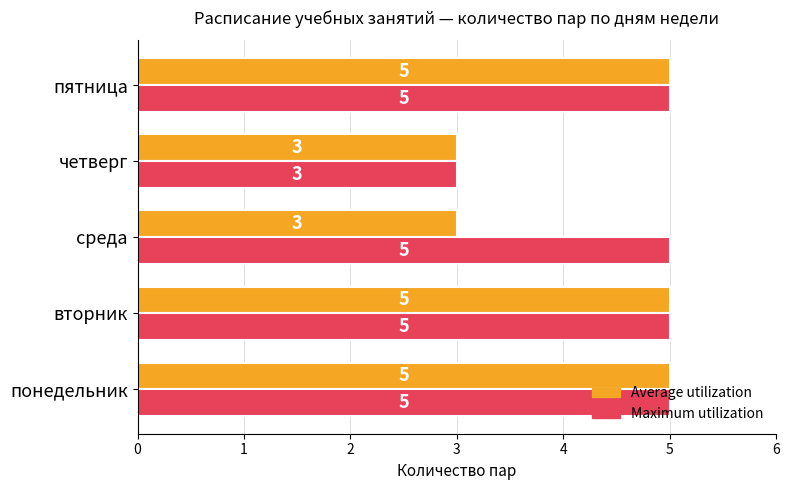

List the series in order of their overall mean, highest first.

Maximum utilization, Average utilization